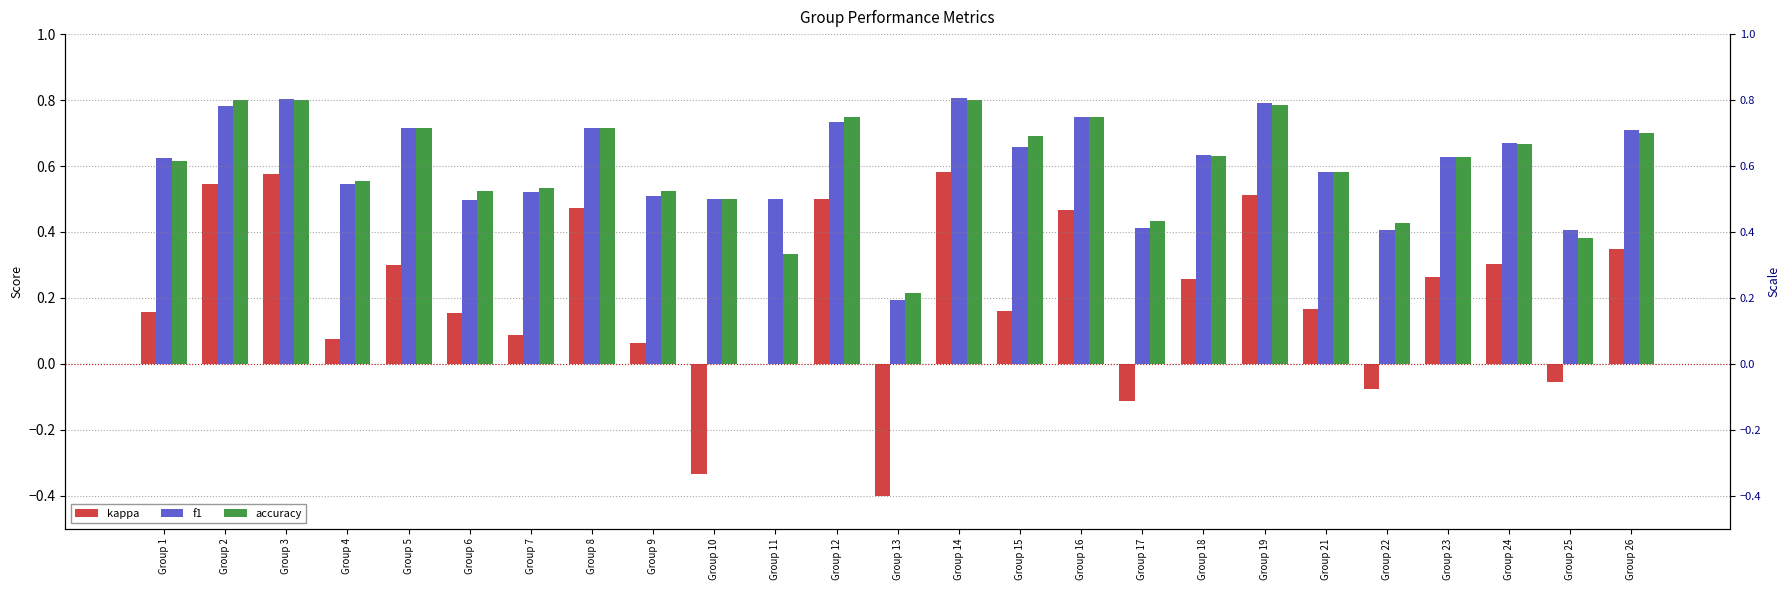

What value does the accuracy series have at Group 13?

0.2